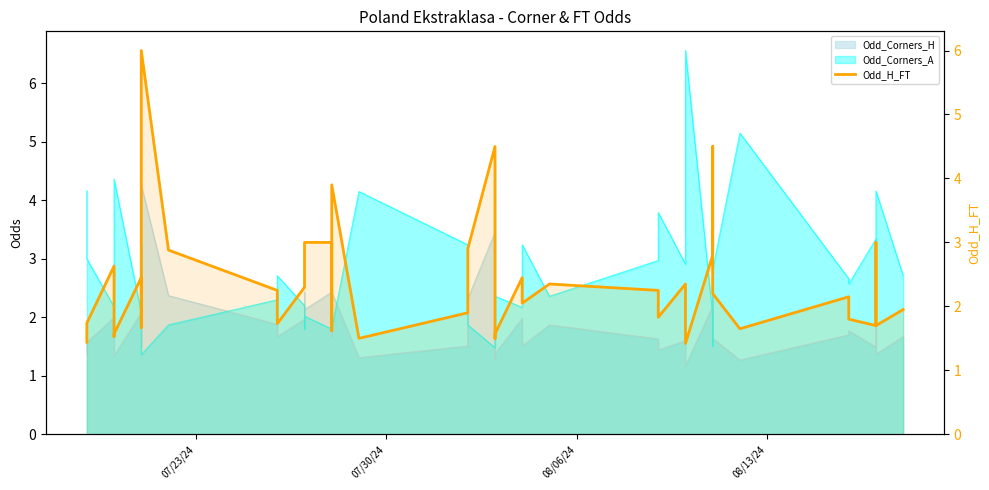

The chart shows a value of 0.8 at 35. True or false?

False